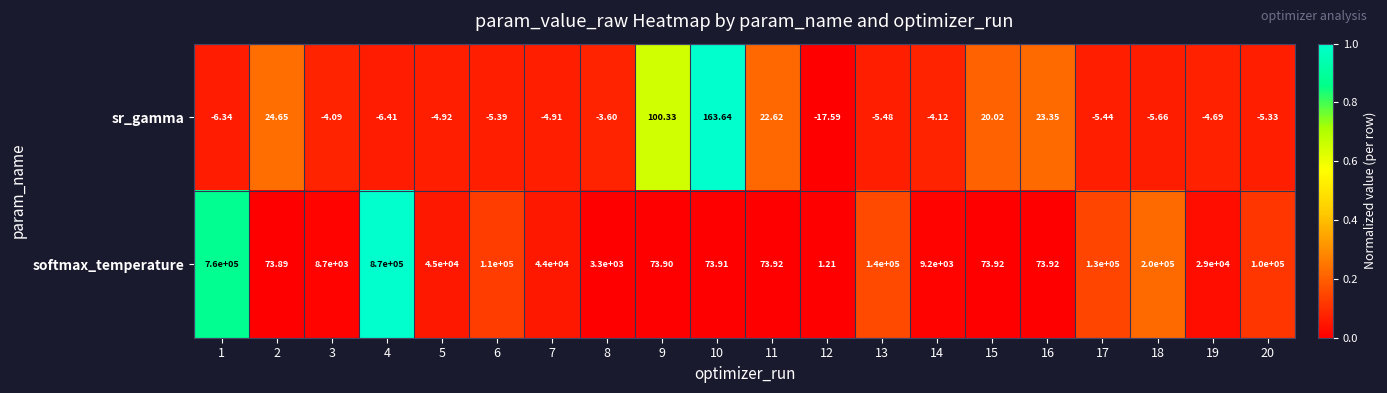

Which series has the widest spread of values?

softmax_temperature